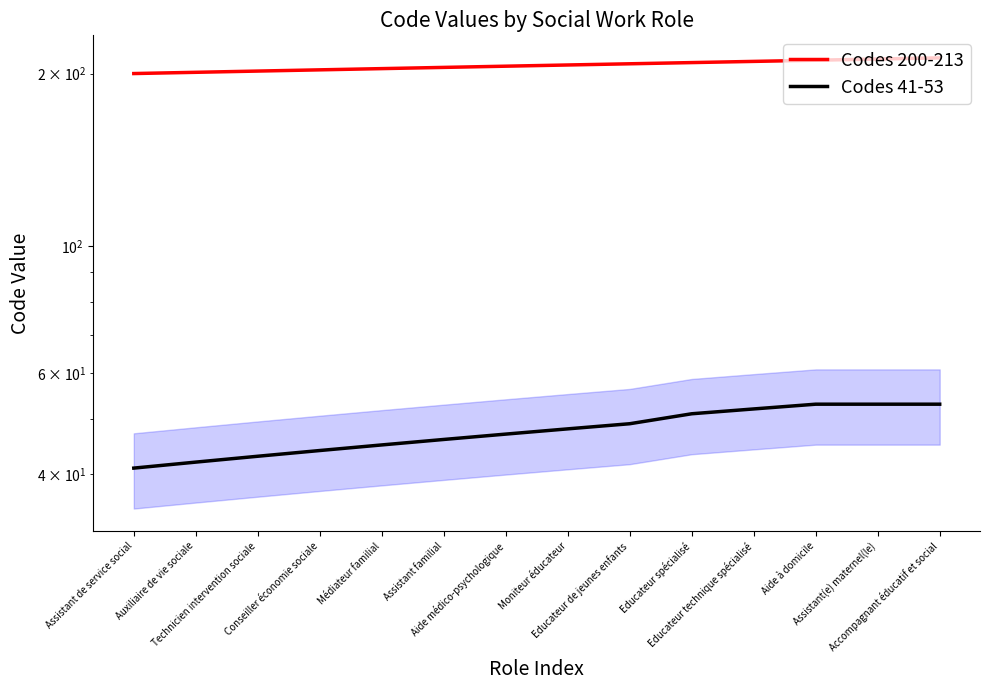

Between Auxiliaire de vie sociale and Educateur spécialisé, which series saw the biggest shift?

Codes 41-53